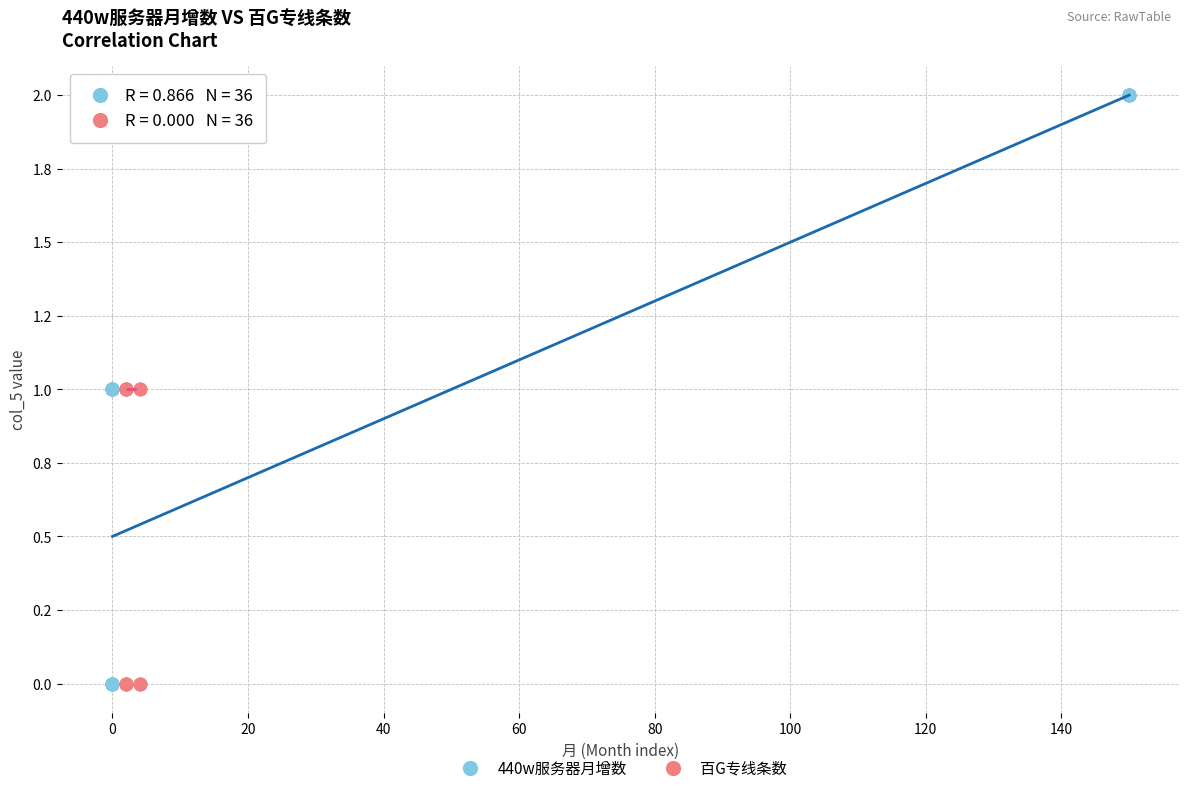

What are all the series names shown in the legend?

440w服务器月增数, 百G专线条数